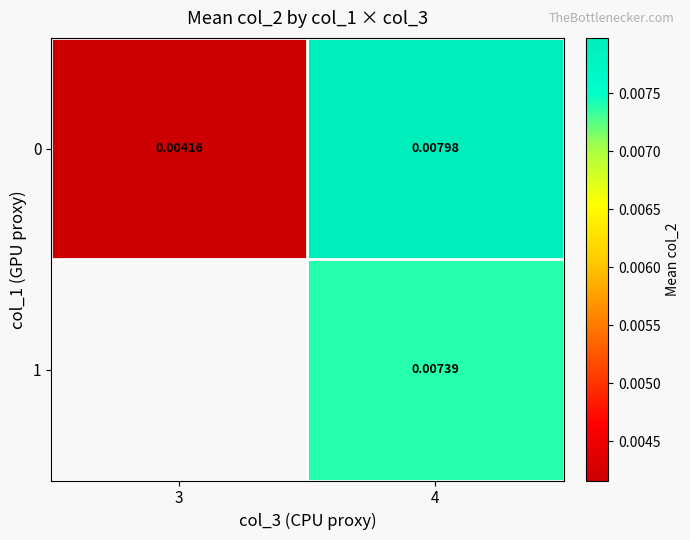

The value of 0 at 4 is 0.0. True or false?

True